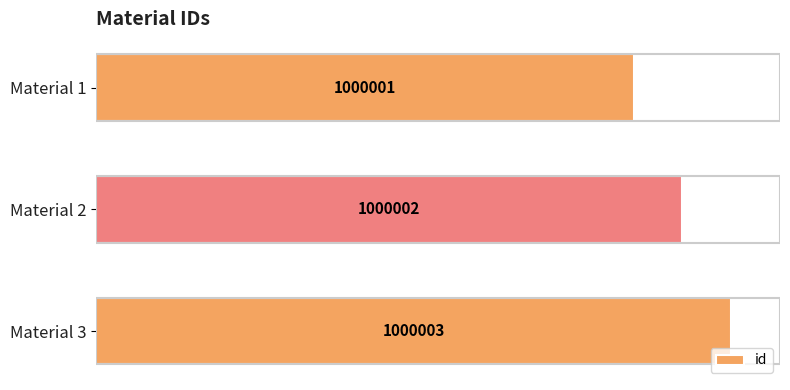

Does the chart contain any negative values?

No